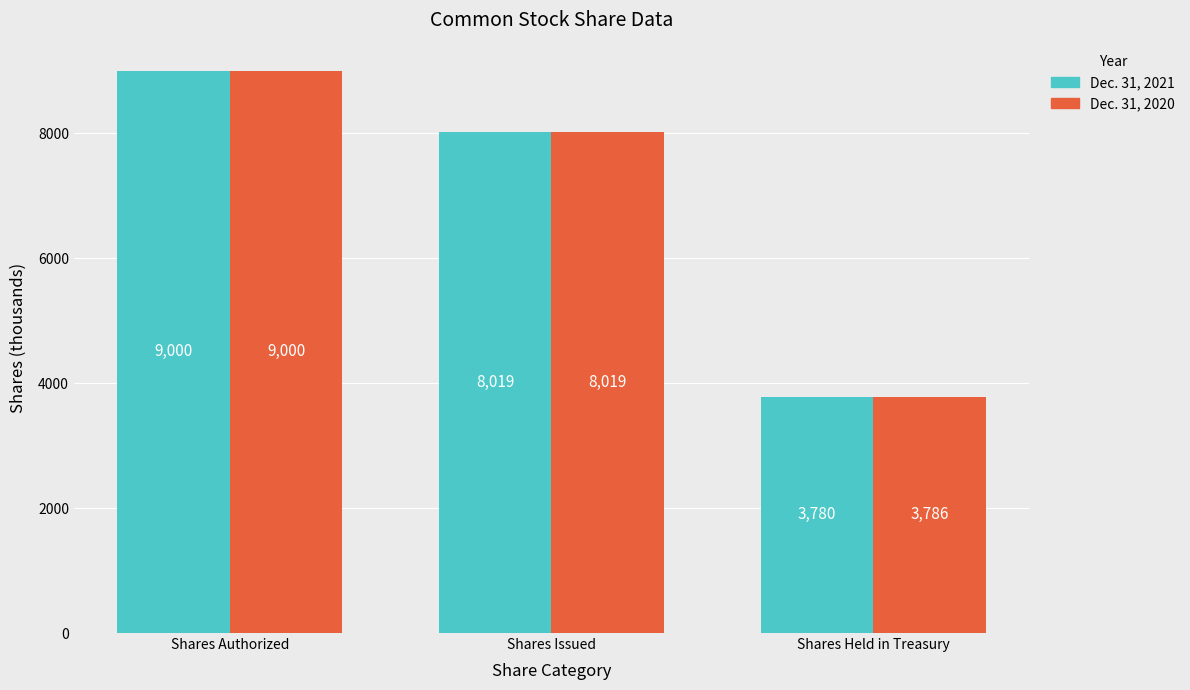

Where does the Dec. 31, 2021 series first go above 8019?

Shares Authorized